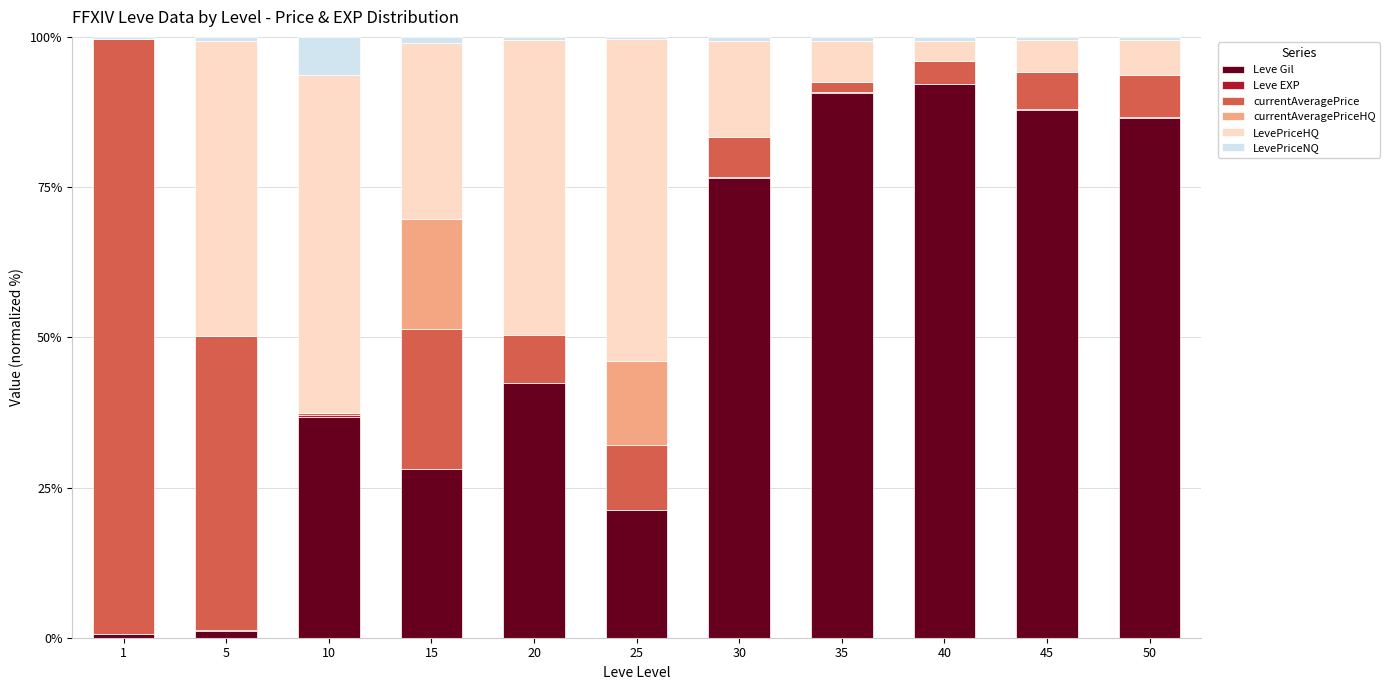

What is the difference between the second highest and second lowest values in the Leve Gil series?

89.5